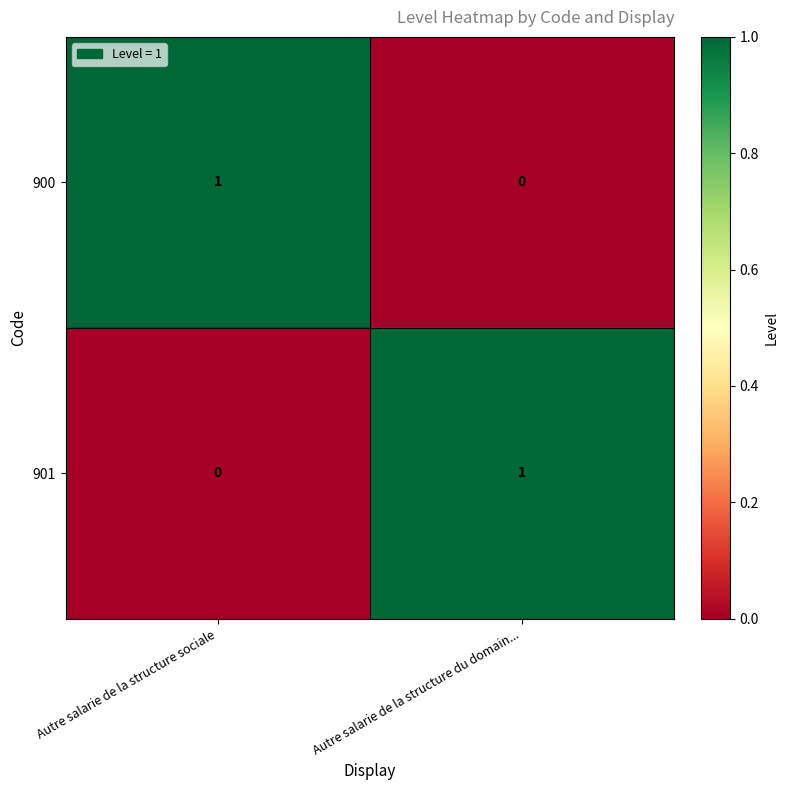

Which category has the highest value in the 900 series?

Autre salarie de la structure sociale